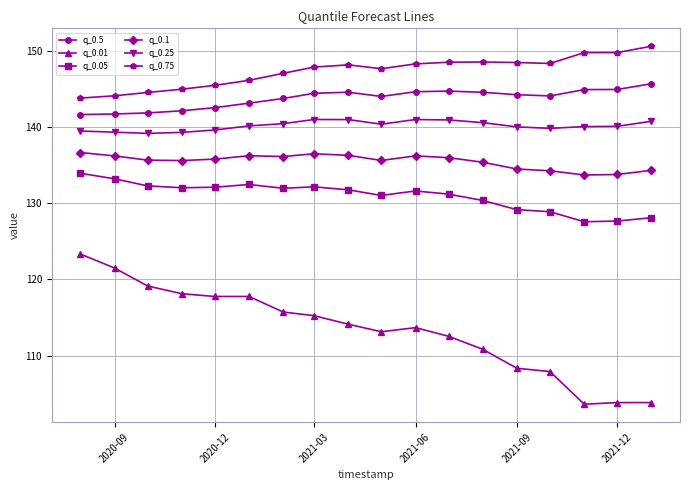

What is the sum of all q_0.25 values?

2522.7